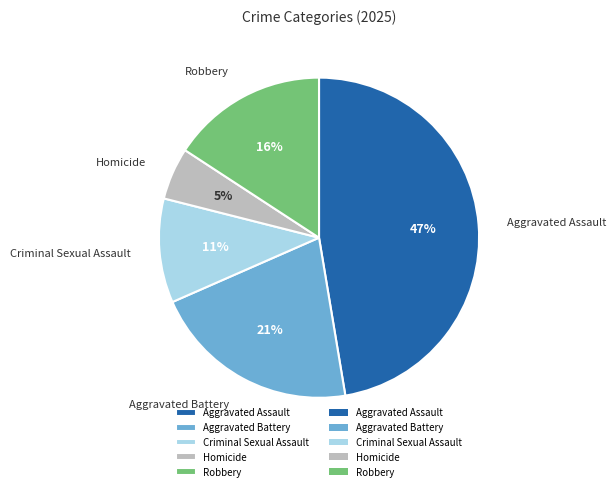

Rank the categories by value from highest to lowest.

Aggravated Assault, Aggravated Battery, Robbery, Criminal Sexual Assault, Homicide